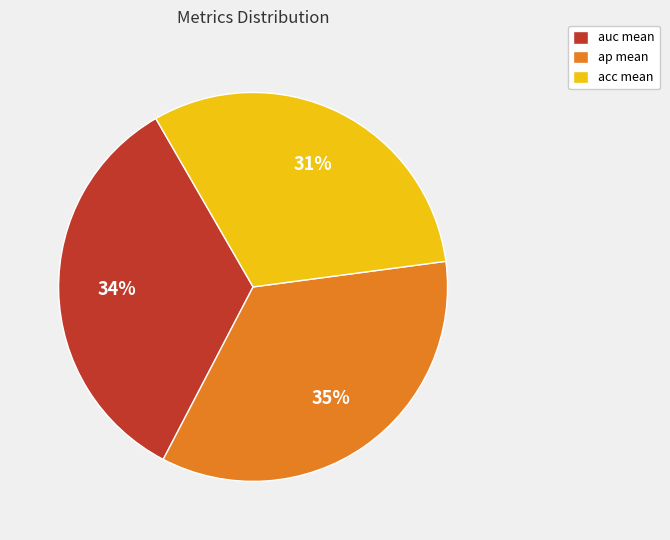

Which has a higher value, ap mean or acc mean?

ap mean